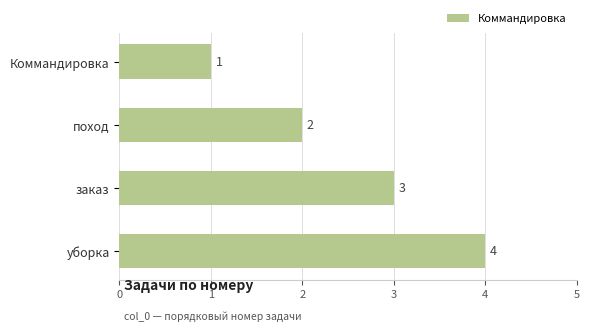

What is the change in value from Коммандировка to уборка?

+3